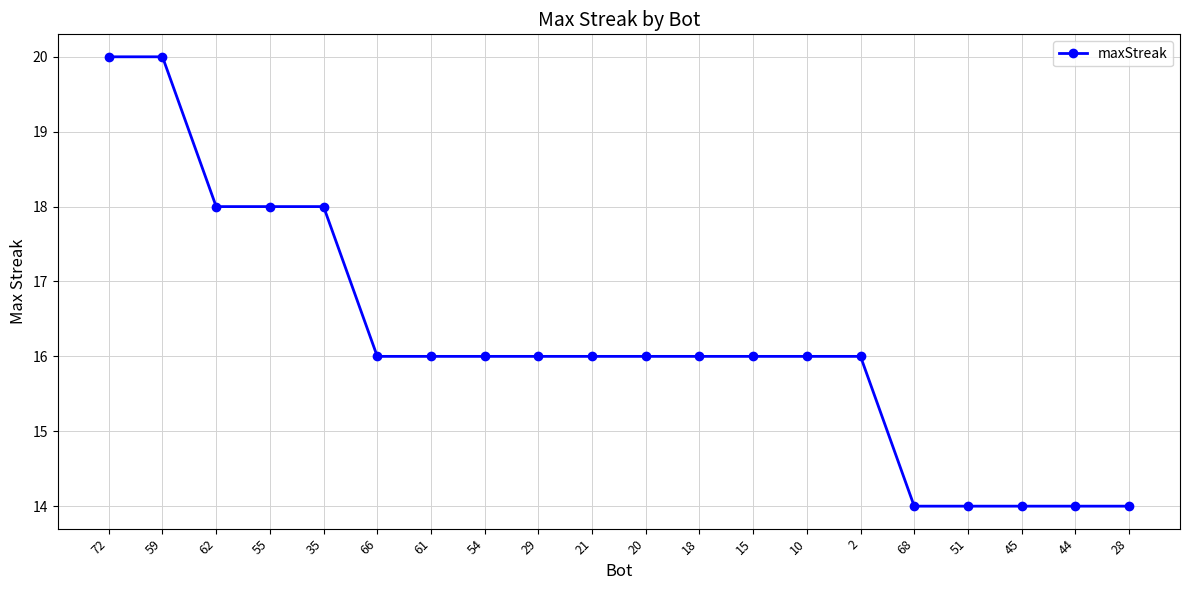

What is the label of the 16th point from the left?

68